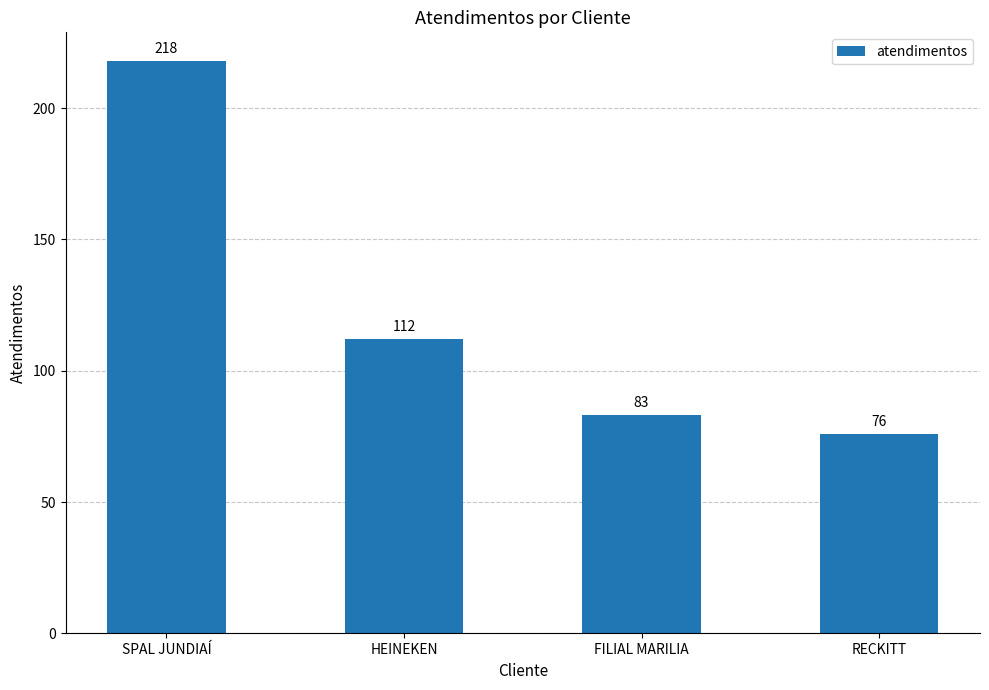

Rank the categories by value from highest to lowest.

SPAL JUNDIAÍ, HEINEKEN, FILIAL MARILIA, RECKITT